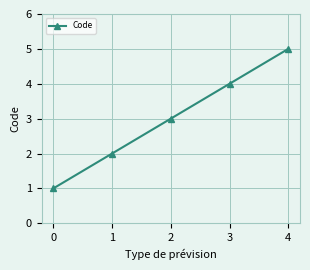

How many values are below 3?

2